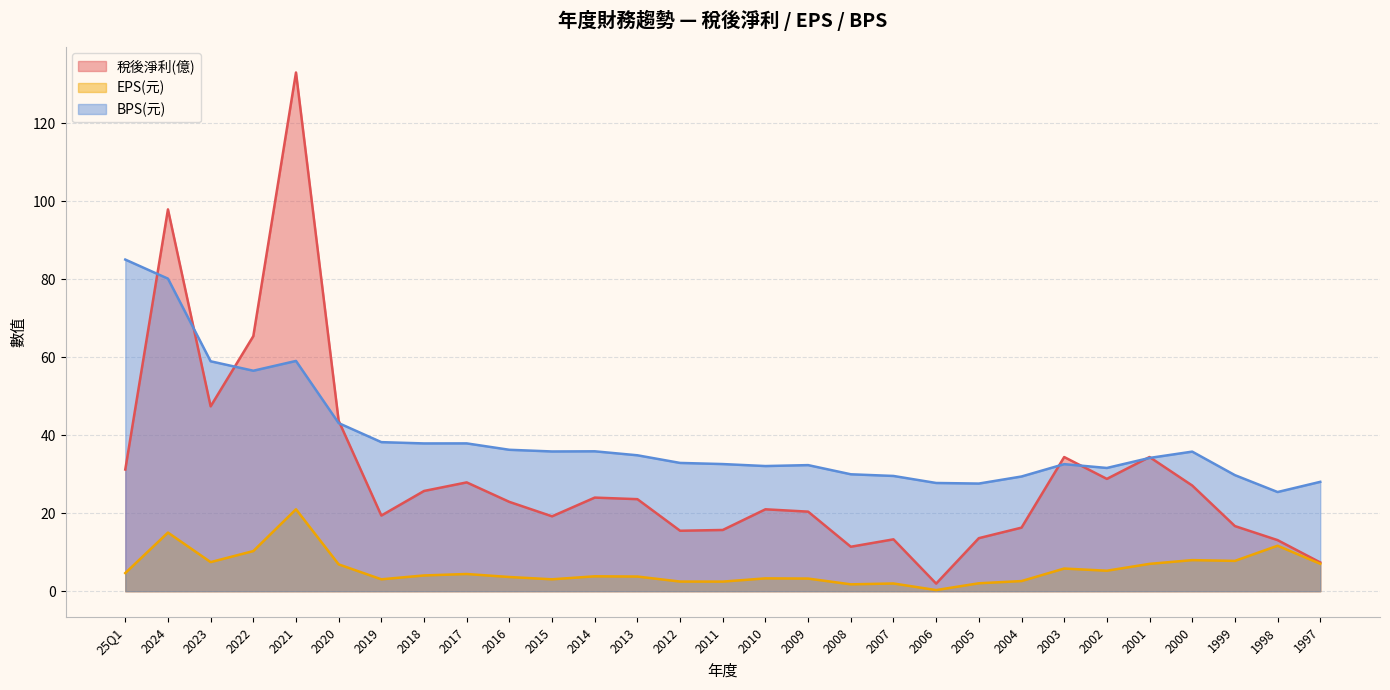

What is the difference between the BPS(元) values at 2022 and 2003?

24.0